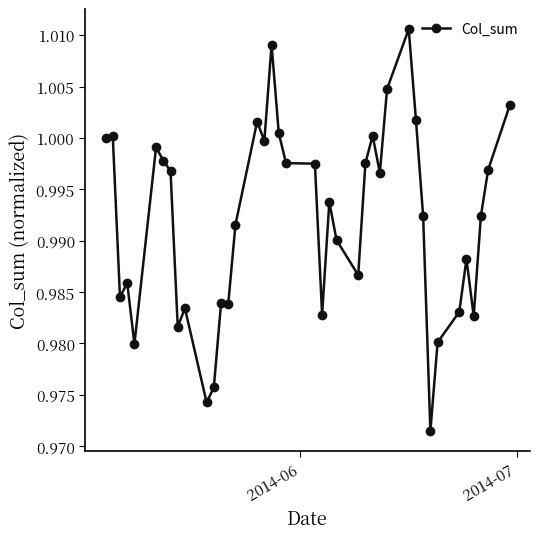

Does the chart display data point markers on the line(s)?

Yes